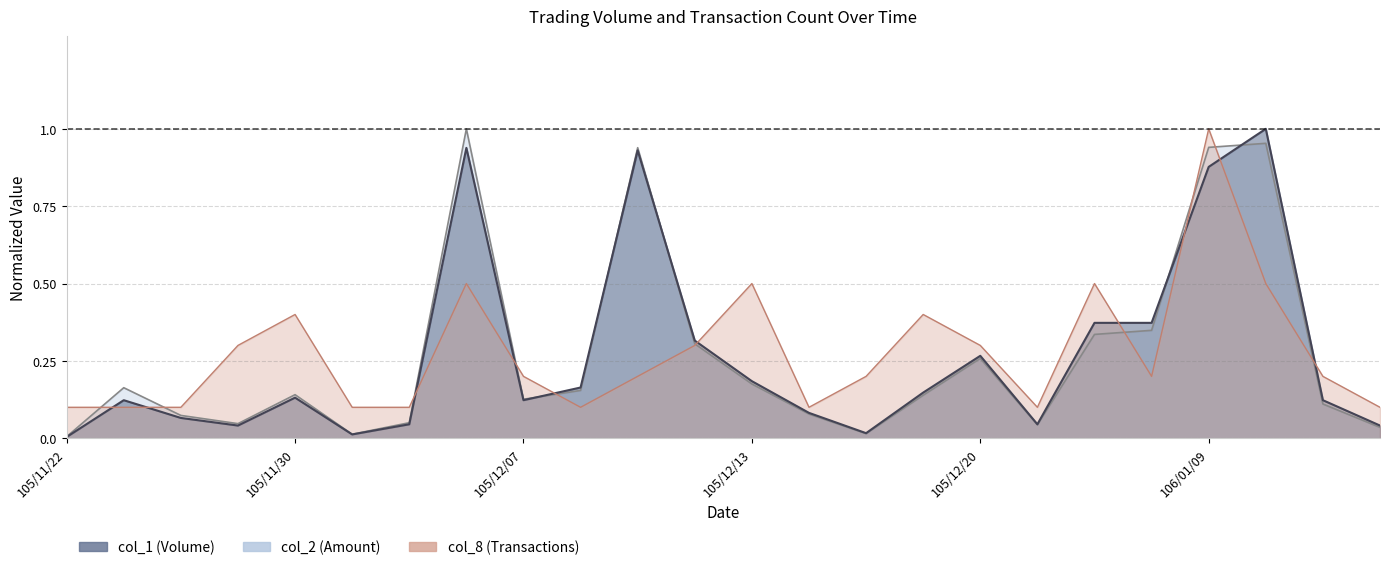

What are all the series names shown in the legend?

col_1, col_2, col_8